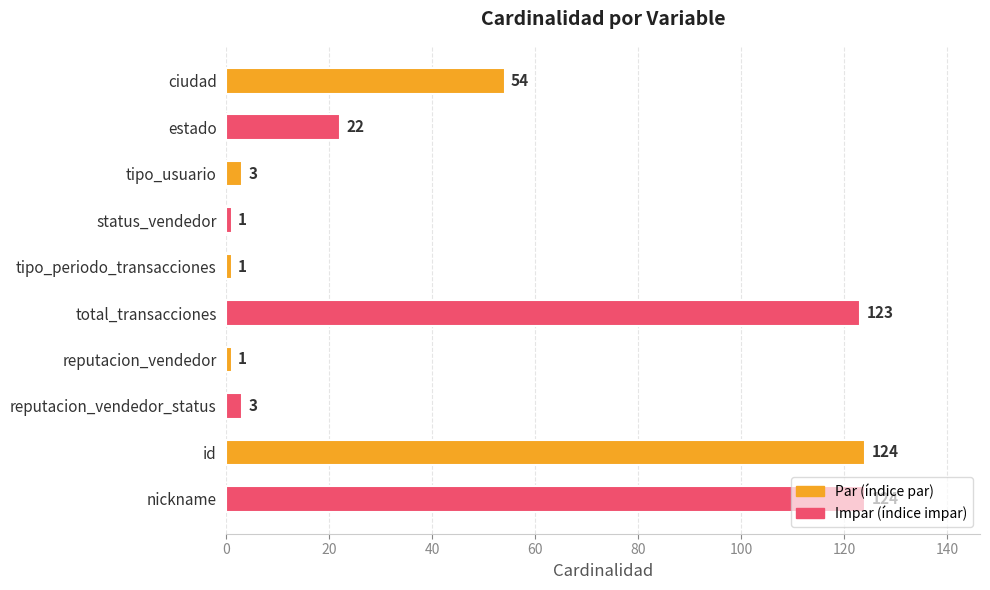

True or false: the data shows 196 at nickname.

False